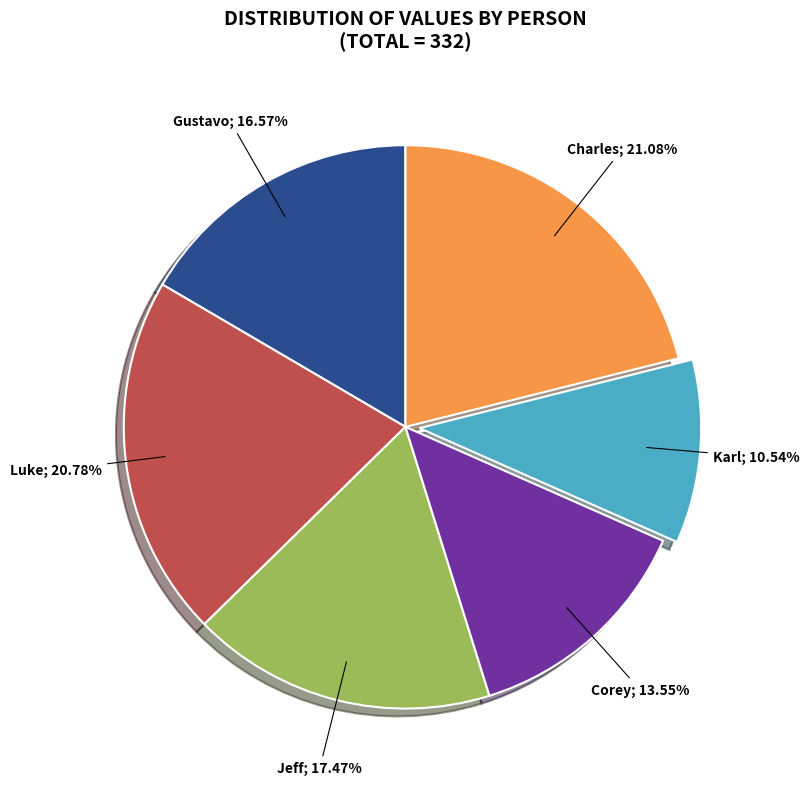

Is there a majority slice in this chart?

No